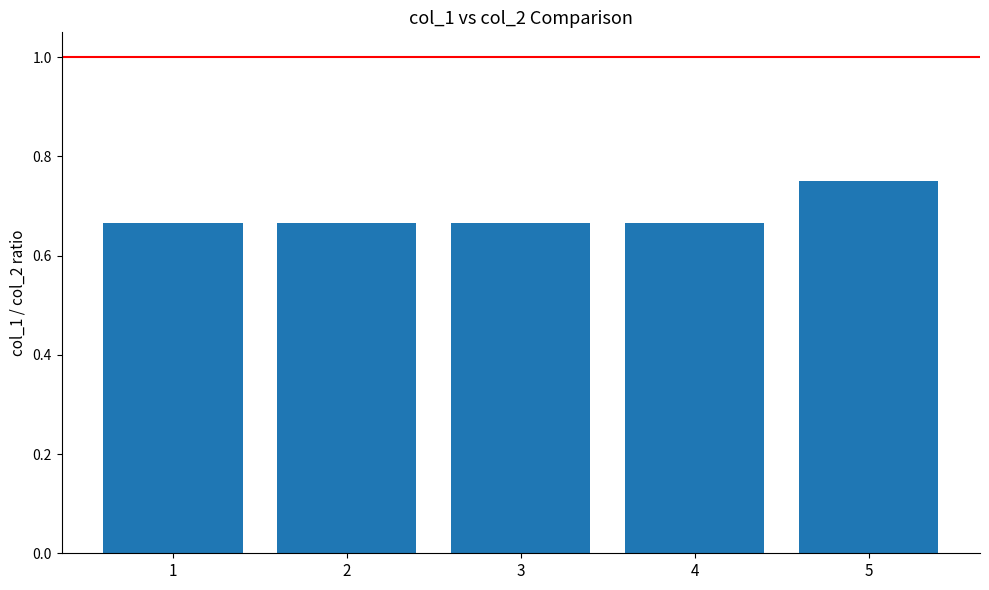

Which label corresponds to the largest value in the chart?

5